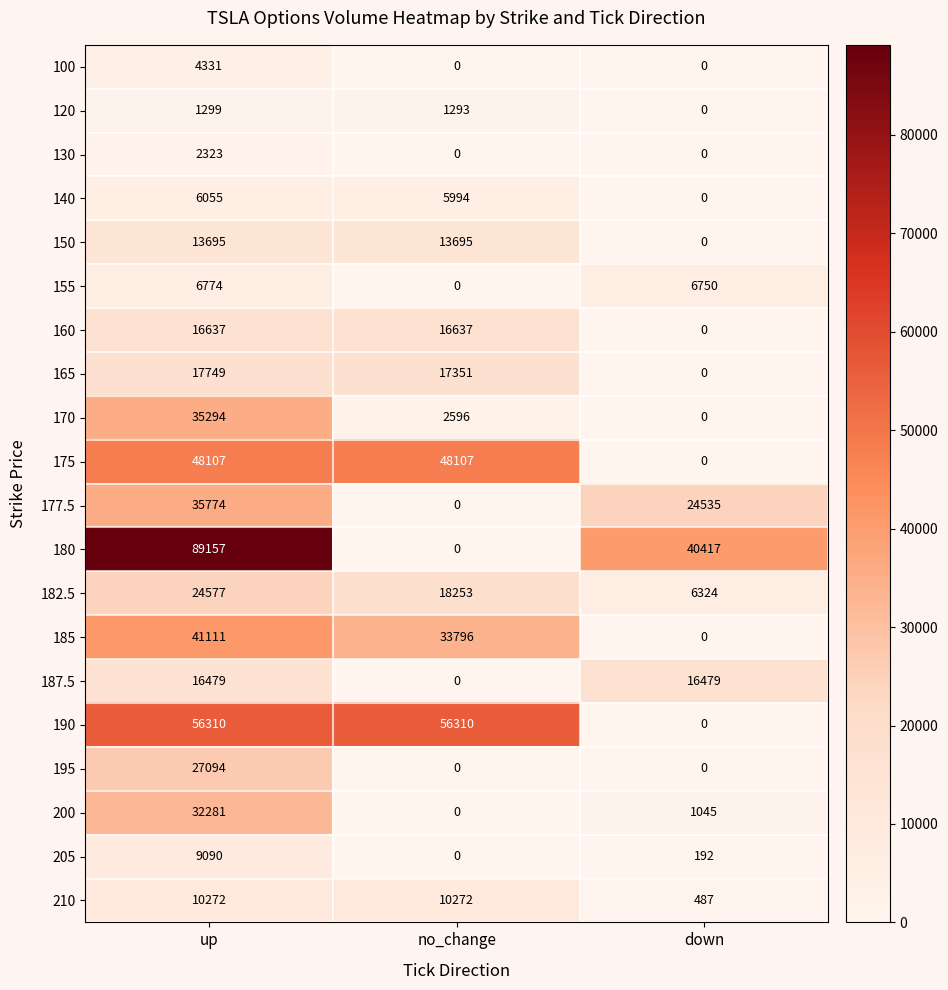

Rank the categories by 180 value from lowest to highest.

no_change, down, up